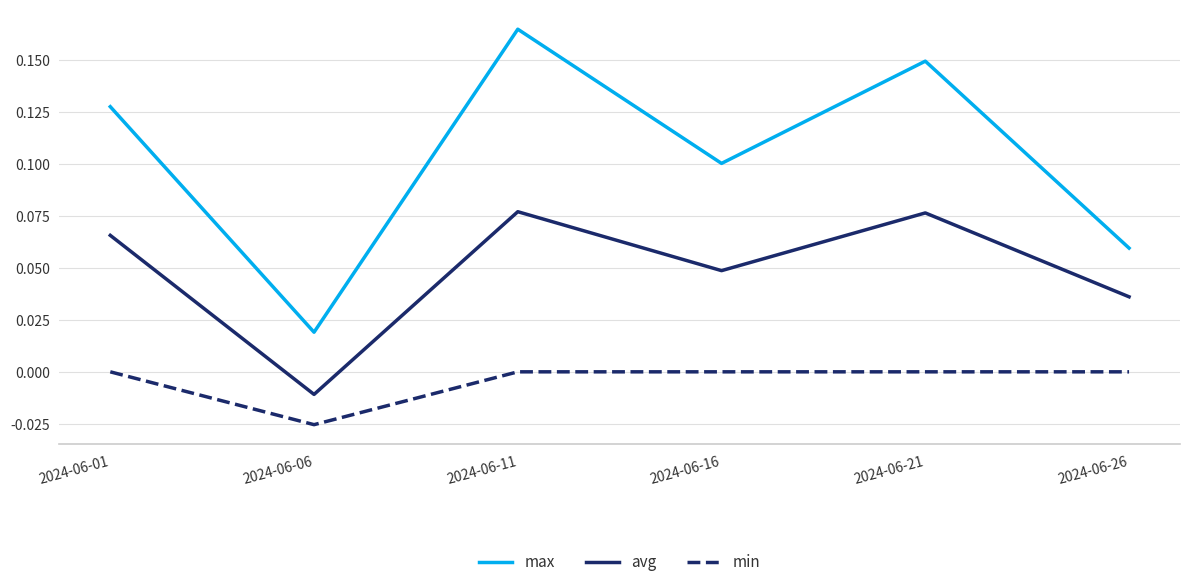

Rank the series at 2024-06-06 from lowest to highest value.

min, avg, max